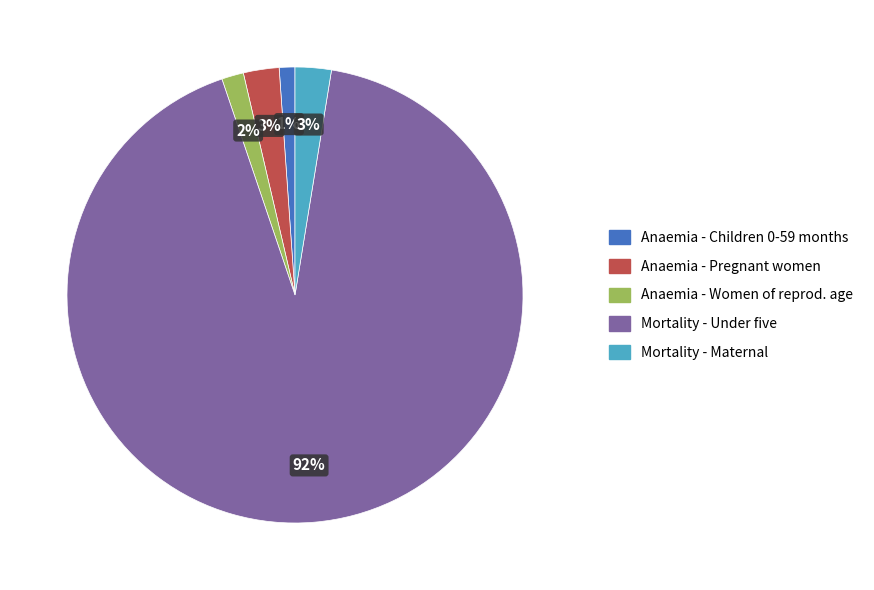

Does any single category account for the majority?

Yes